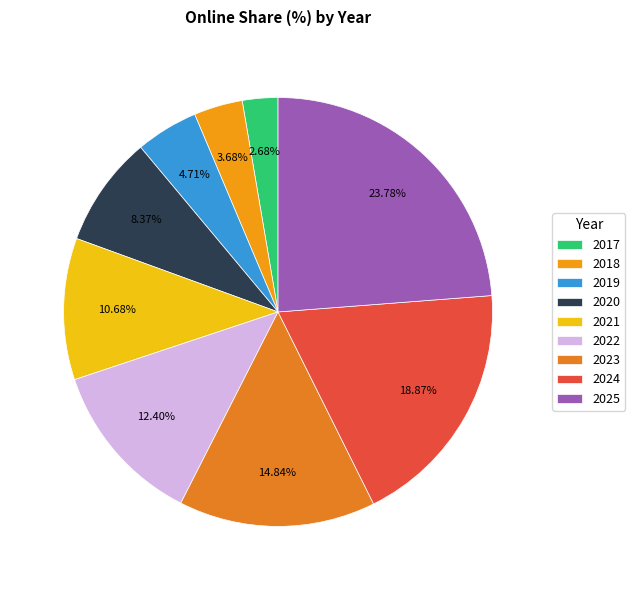

Do 2019 and 2022 together represent more than half of the pie?

No